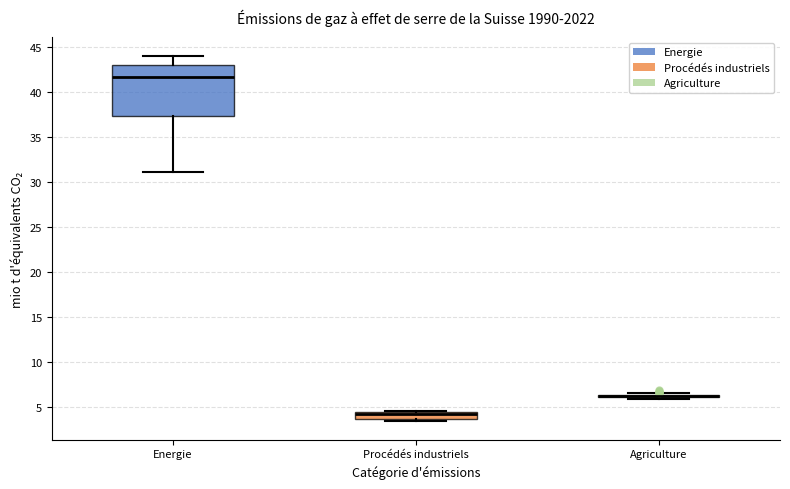

Where does the median line of the box for Procédés industriels sit on the y-axis? The values are not printed on the chart, so give them approximately, as read against the axis.

4.0